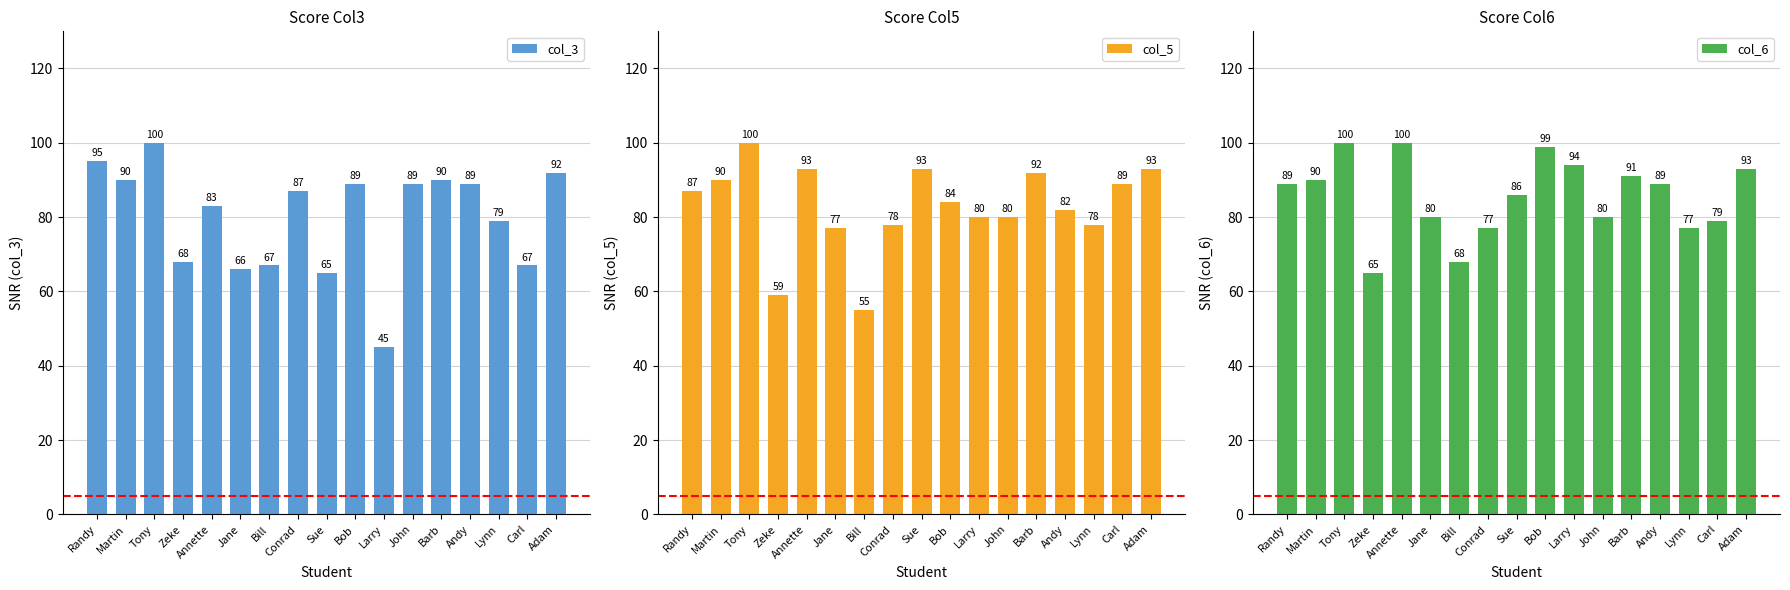

At Carl, list the series in order from largest to smallest.

col_5, col_6, col_3